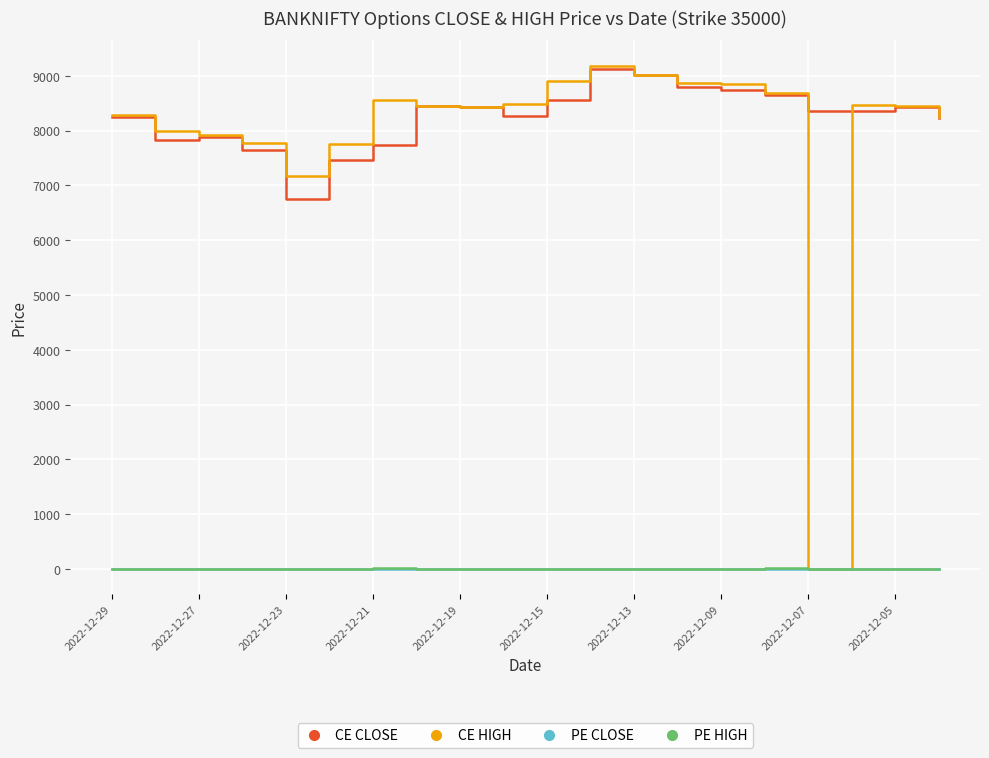

True or false: CE CLOSE and PE CLOSE cross at least once.

False